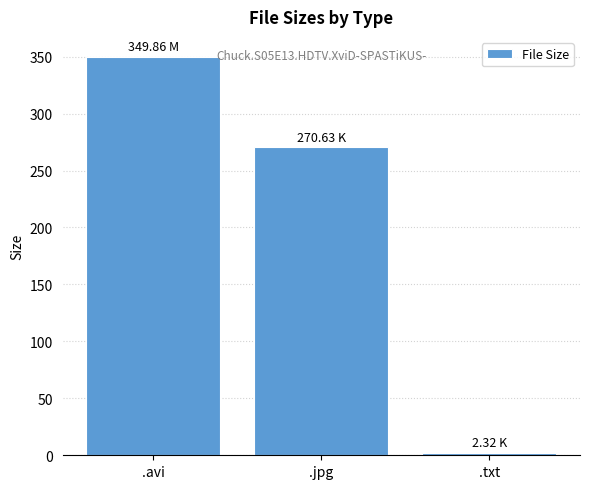

Reading left to right, extract all data points from this chart.

.avi=349.9	.jpg=270.6	.txt=2.3